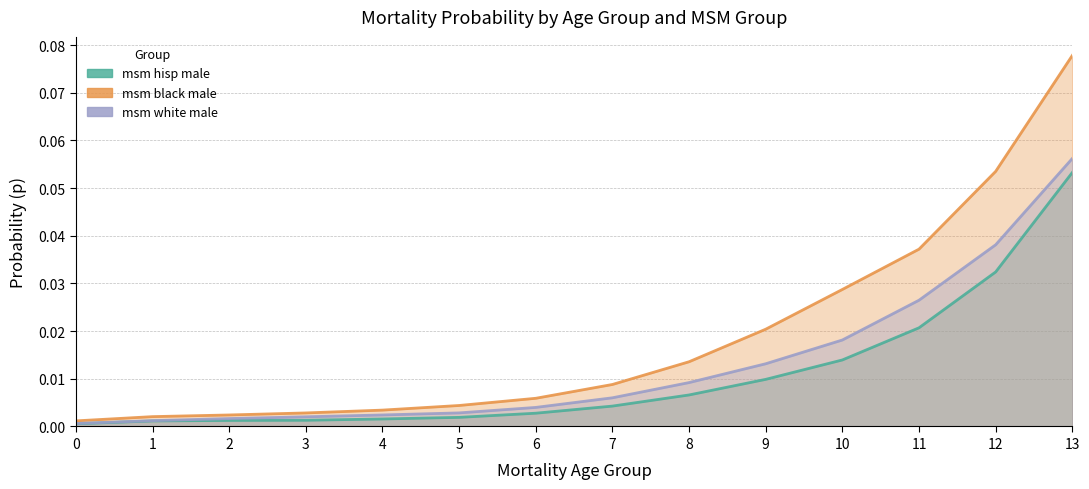

True or false: msm_black_male has more than 0 points higher than both neighbors.

False